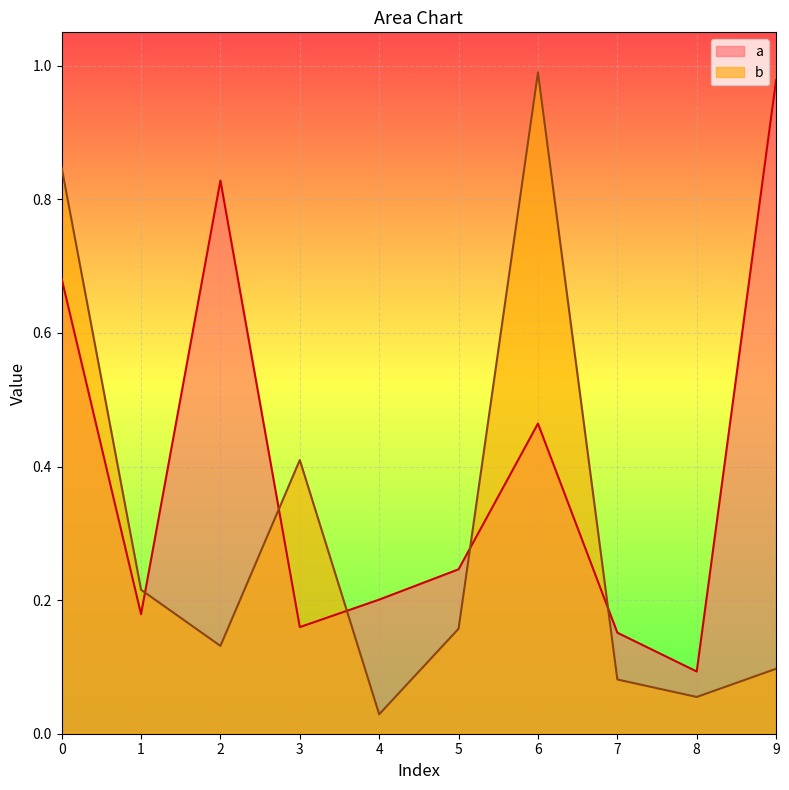

Reading left to right, what are all the values shown in this chart?

a: 0.7	0.2	0.8	0.2	0.2	0.2	0.5	0.2	0.1	1.0
b: 0.8	0.2	0.1	0.4	0.0	0.2	1.0	0.1	0.1	0.1